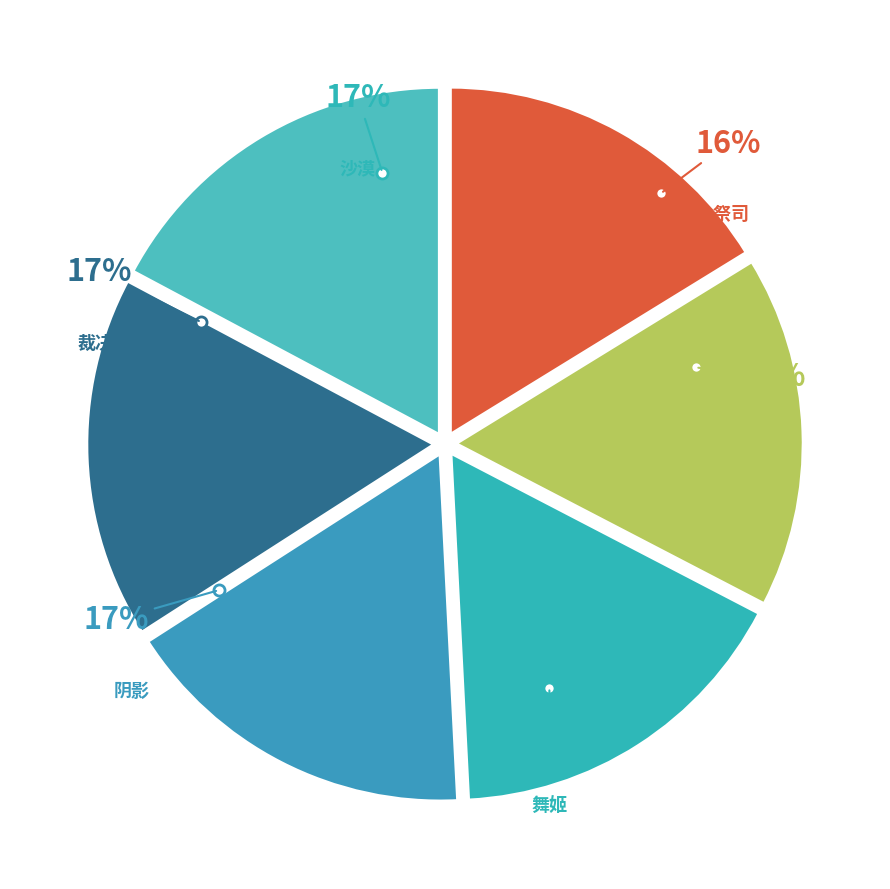

How many slices are in this pie chart?

6